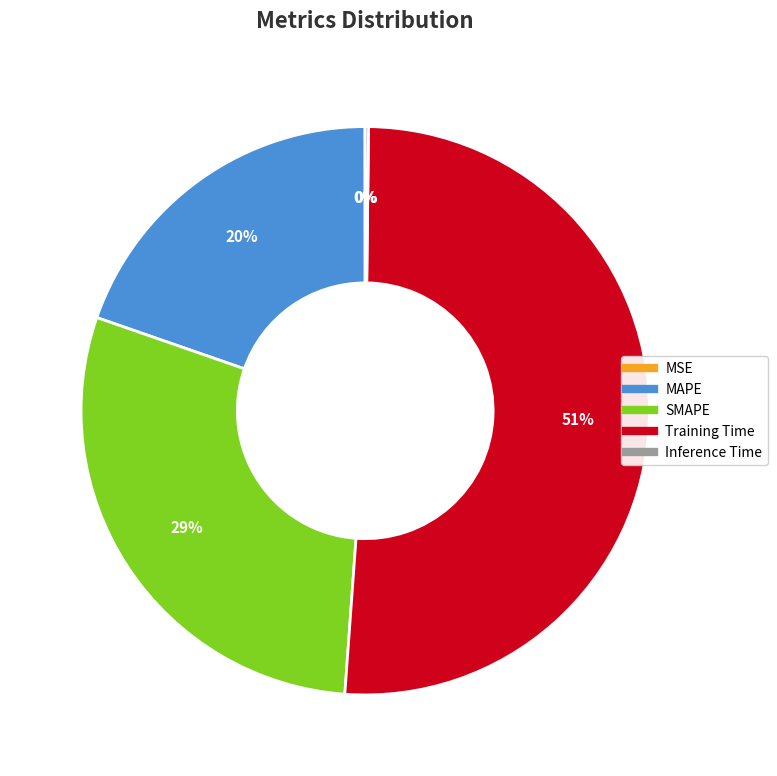

Which slice is the largest?

Training Time